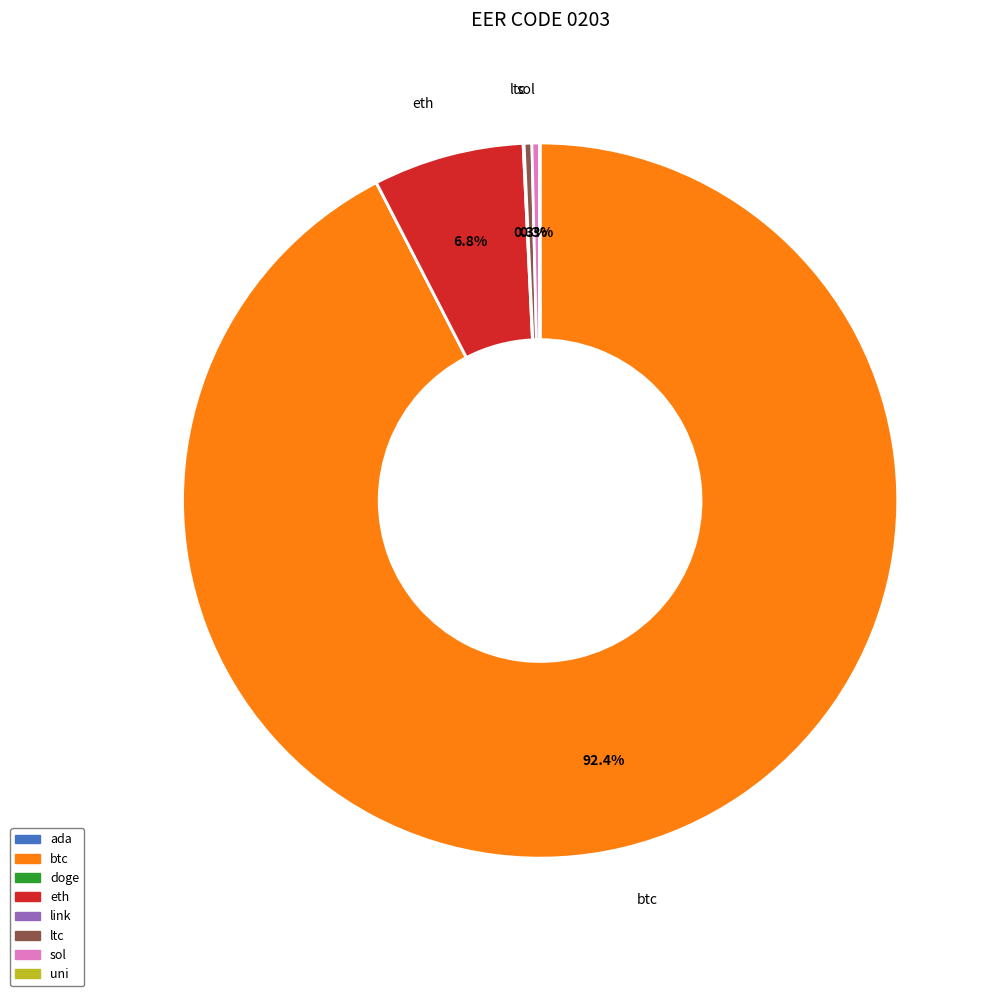

Which category has the biggest portion of the pie?

btc